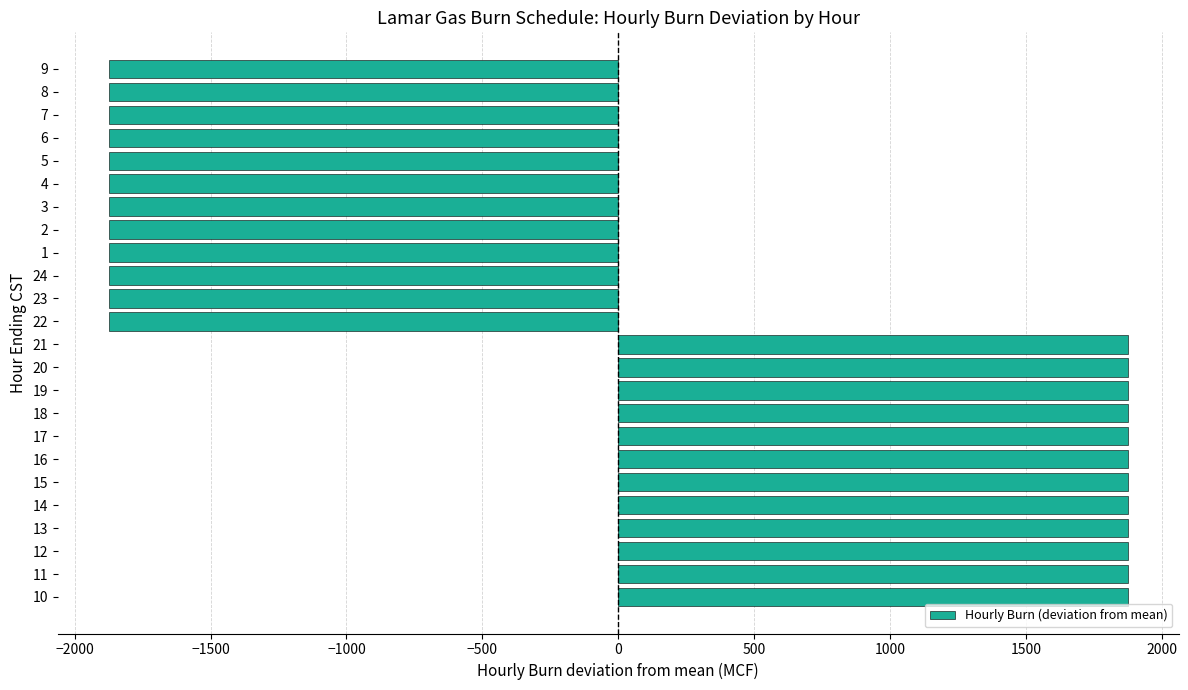

Count the values in the range -1875 to 1875.

24